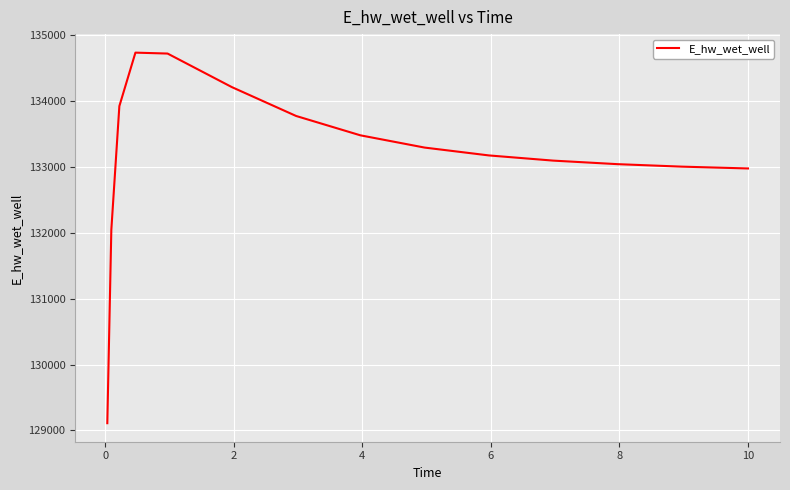

What is the smallest value displayed?

129110.1